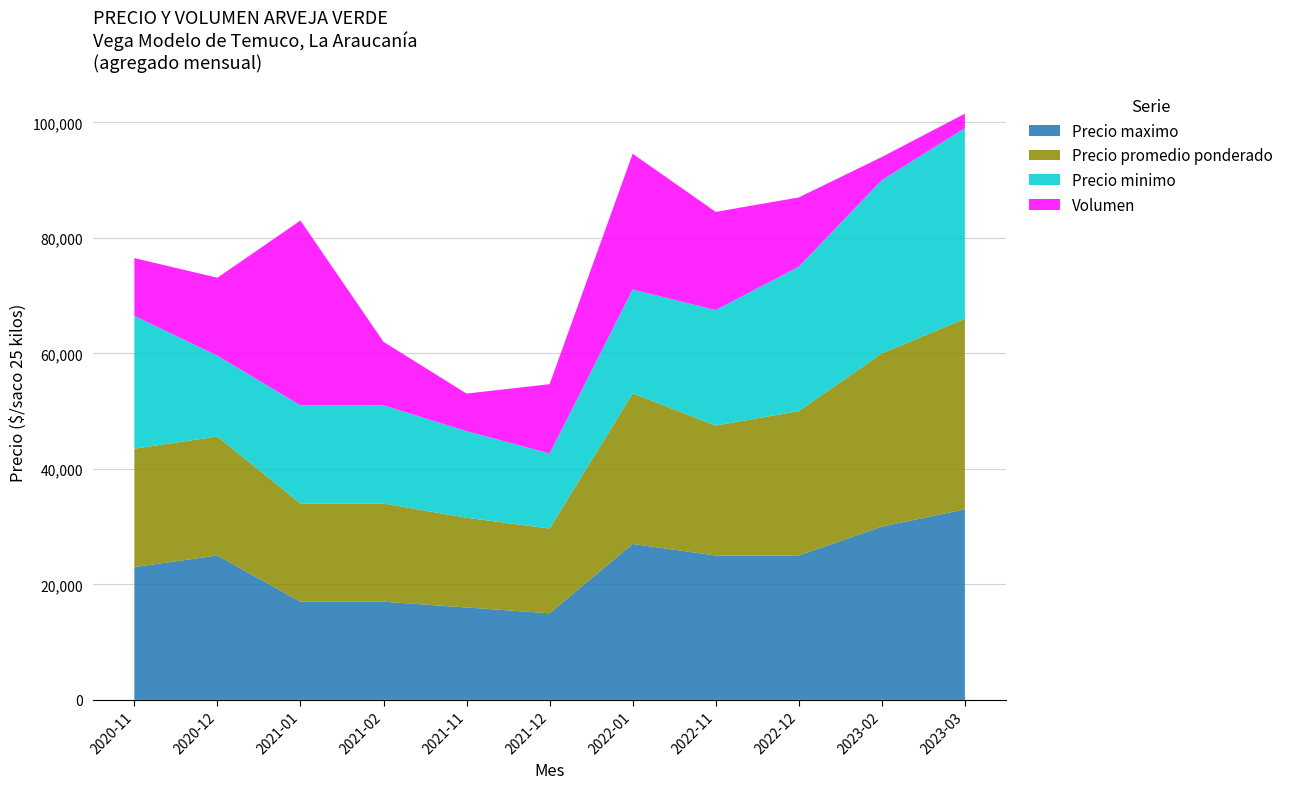

Reading left to right, transcribe all the data shown in this chart.

Precio minimo: 23000	14000	17000	17000	15000	13000	18000	20000	25000	30000	33000
Precio promedio ponderado: 20500	20593	17000	17000	15538	14667	26064	22500	25000	30000	33000
Precio maximo: 23000	25000	17000	17000	16000	15000	27000	25000	25000	30000	33000
Volumen: 100	135	320	110	65	120	235	170	120	40	25